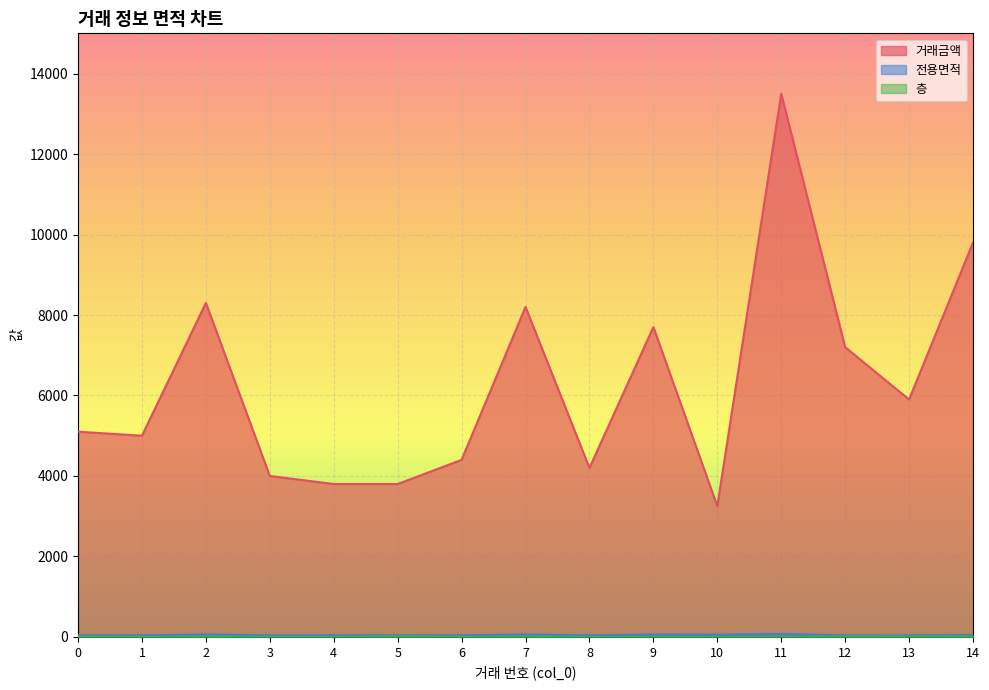

List the labels in order of 전용면적 value, smallest first.

12, 13, 0, 1, 3, 4, 5, 6, 8, 14, 10, 2, 7, 9, 11